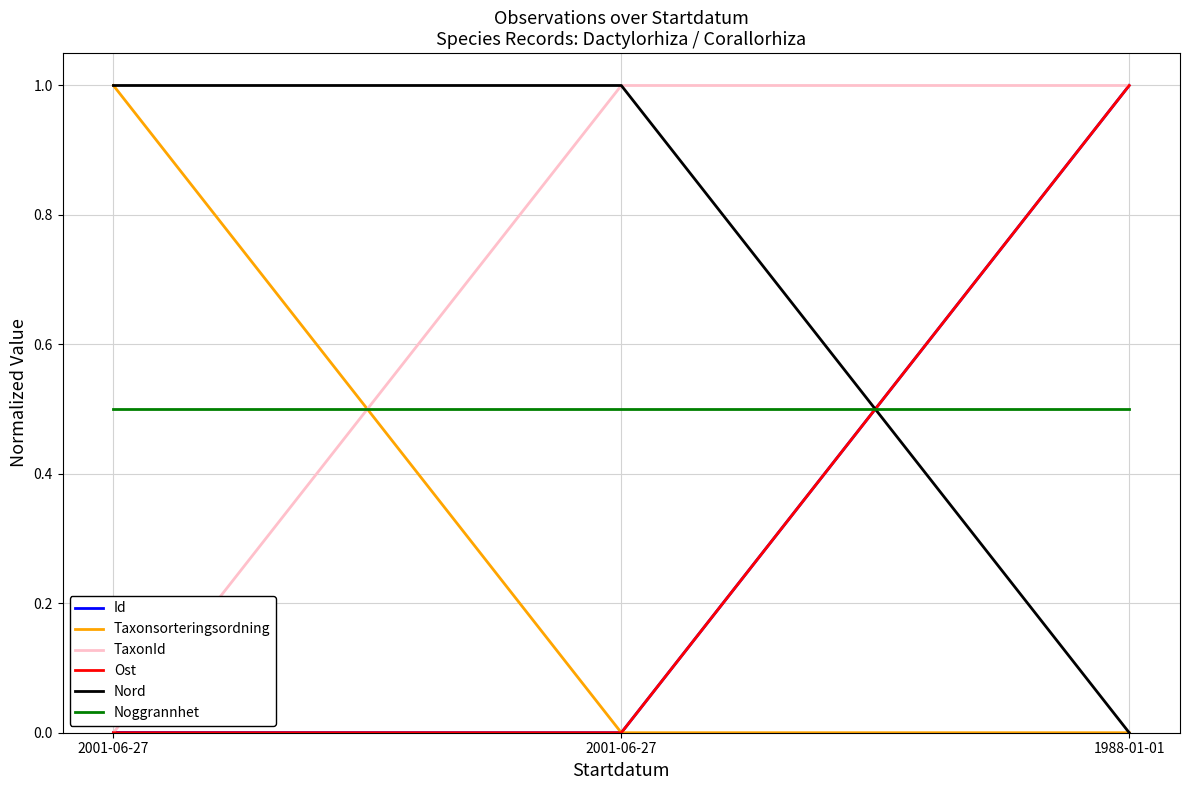

What are all the series names shown in the legend?

Id, Taxonsorteringsordning, TaxonId, Ost, Nord, Noggrannhet